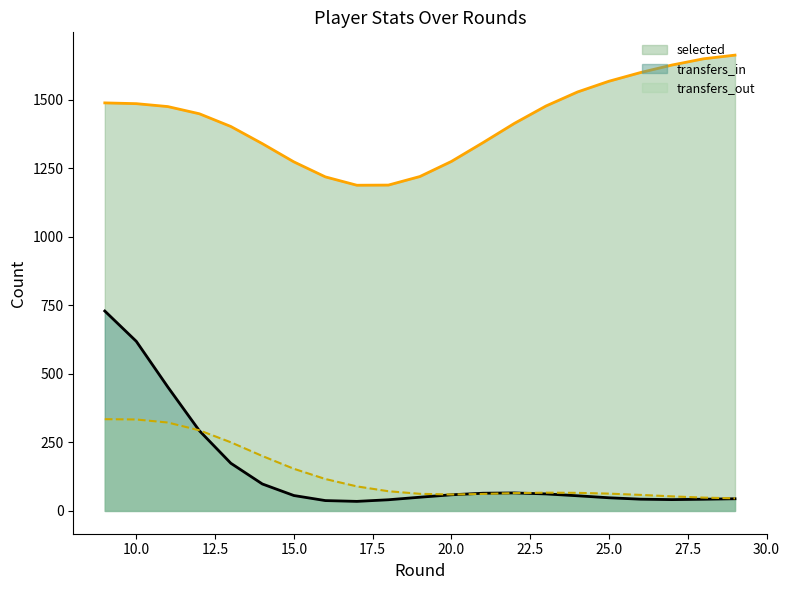

List the series in order of their peak value, highest first.

selected, transfers_in, transfers_out